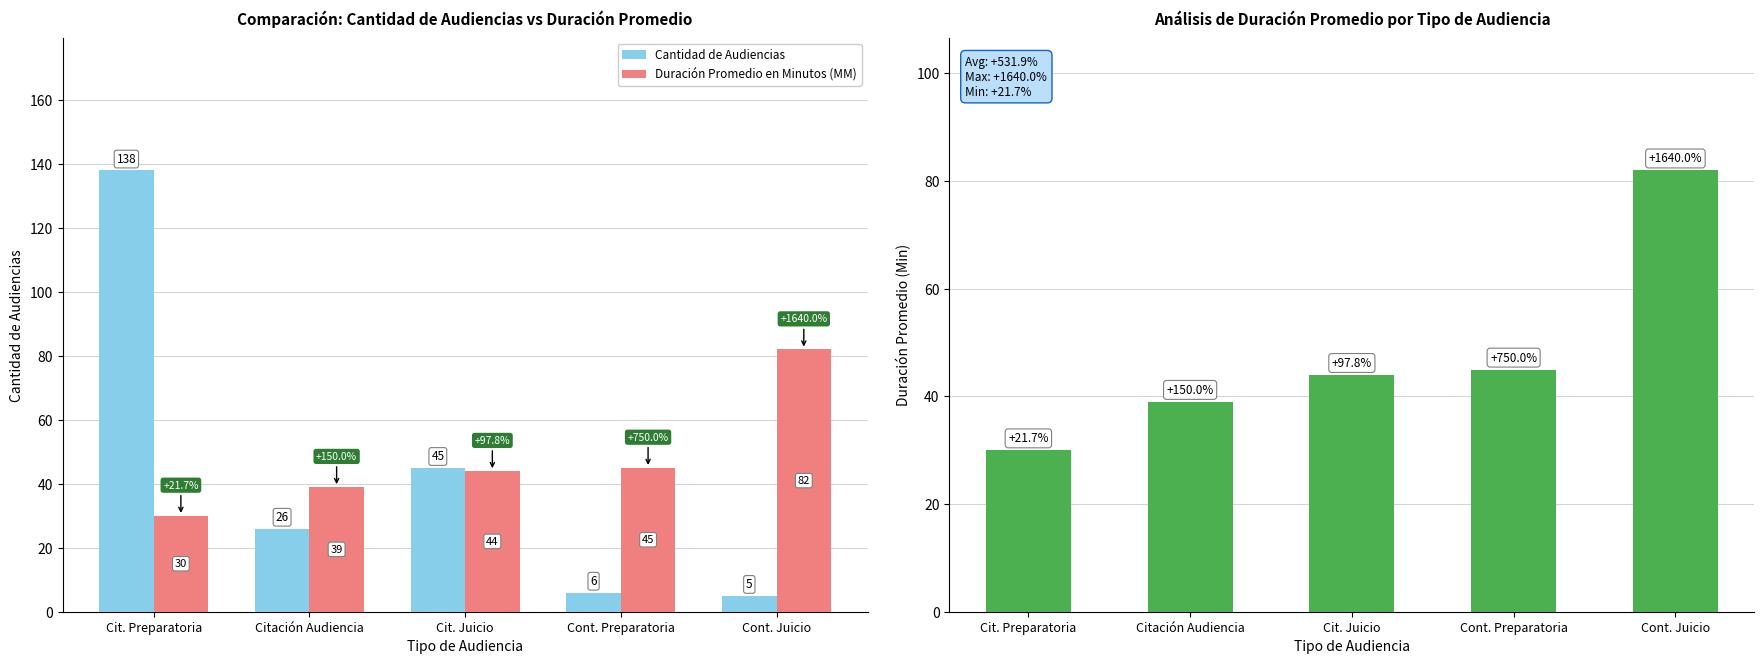

True or false: Cantidad de Audiencias has a value of 16 at Citación Audiencia.

False